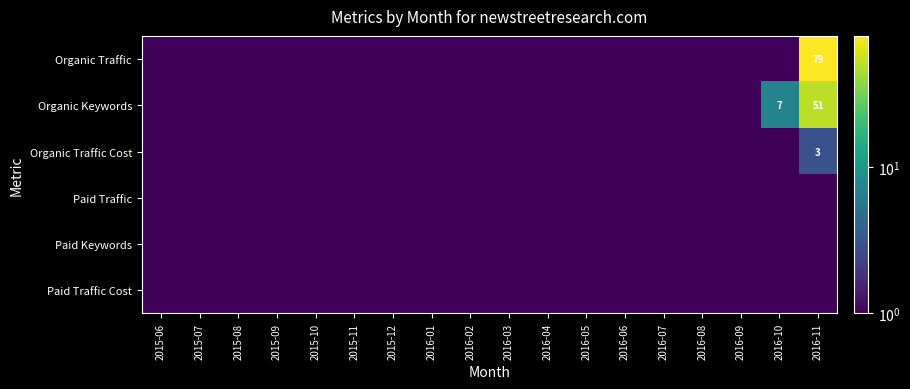

What is the difference between the maximum and second lowest values in the Organic Traffic Cost series?

3